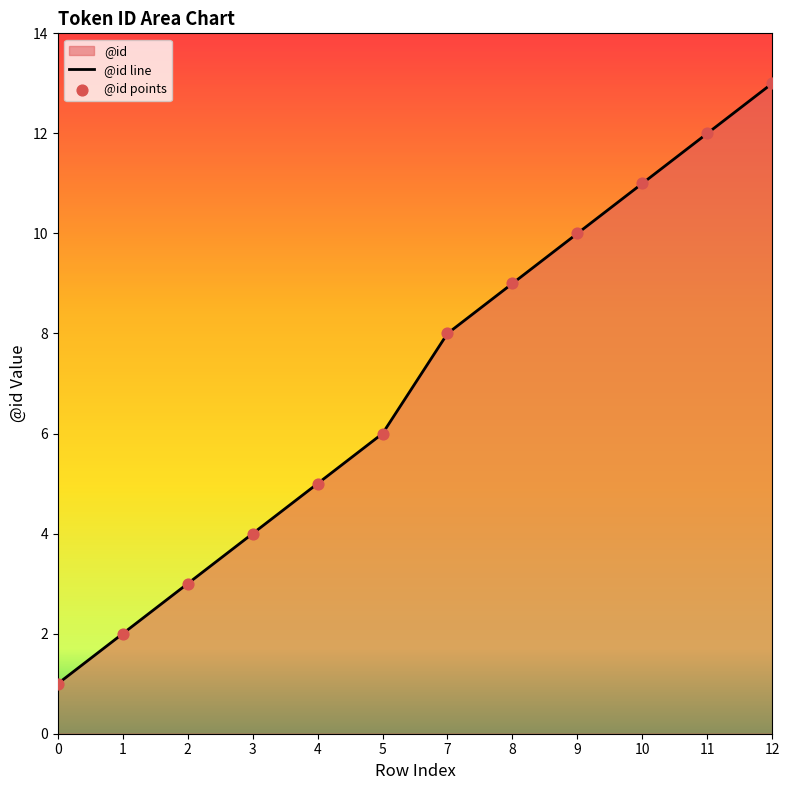

At how many categories does at least one series exceed 9?

4